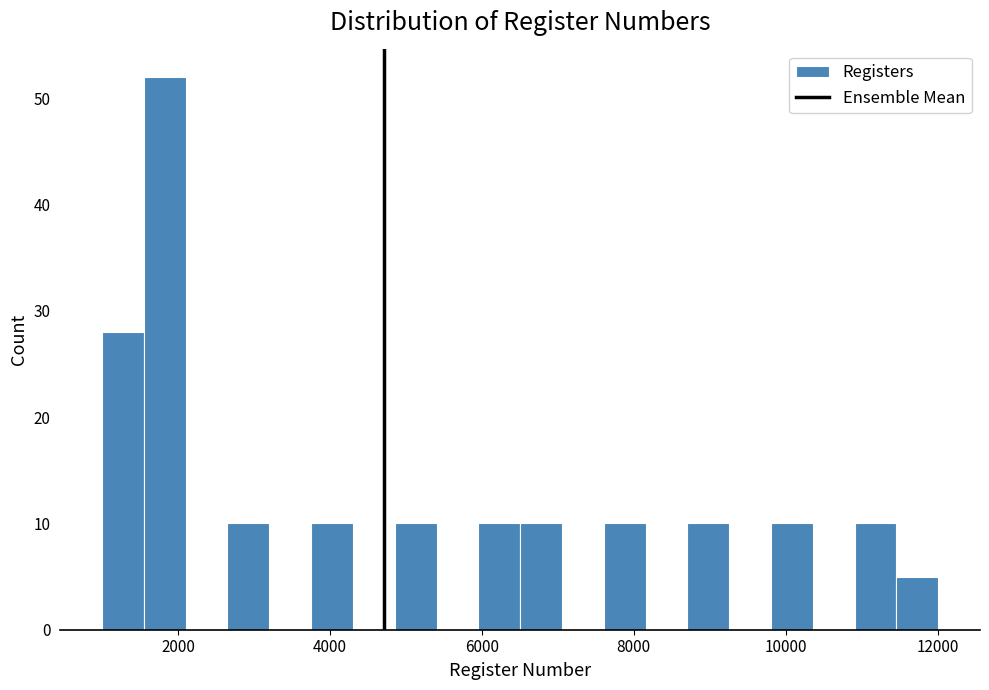

Read against the x-axis, roughly where is the centre of the tallest bar?

1800